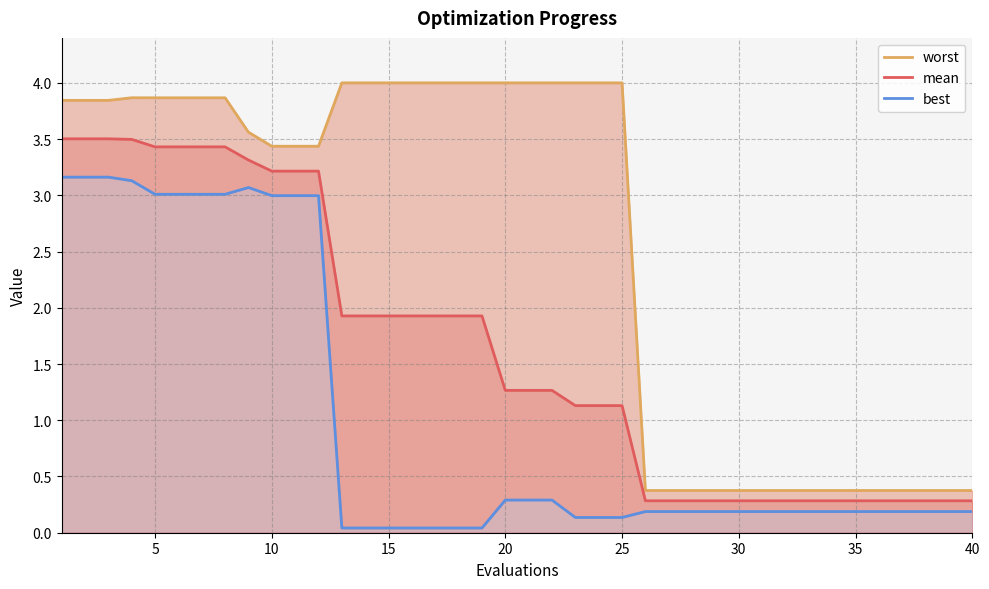

The mean series shows 0.1 at 40. True or false?

False